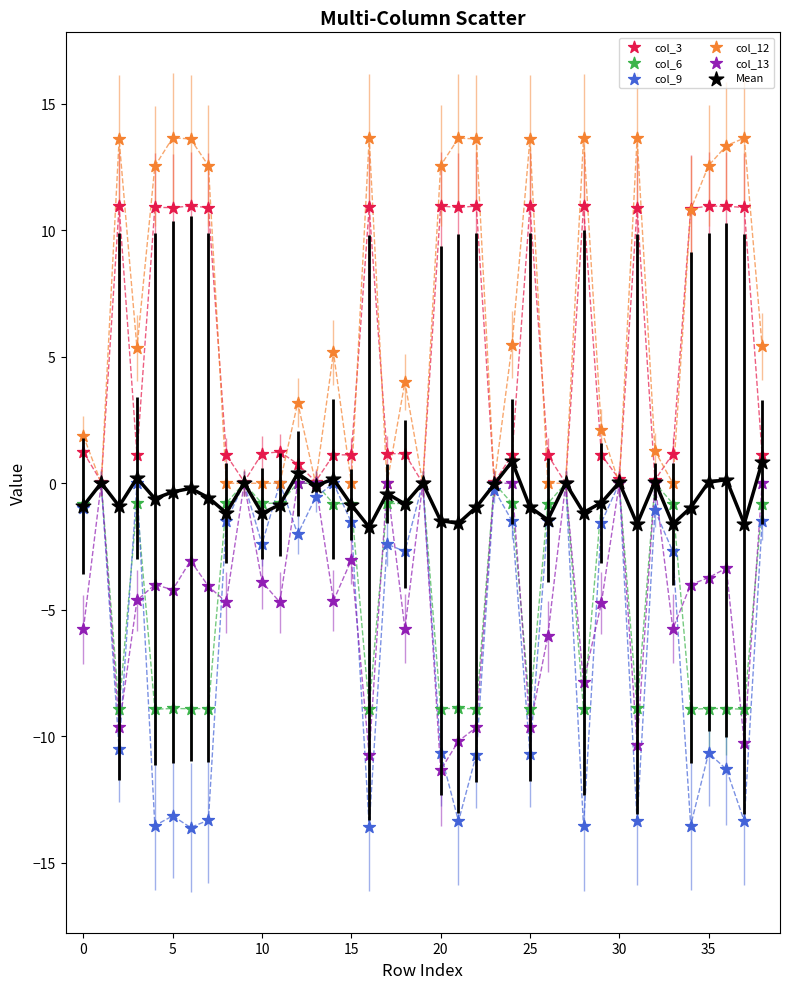

Which series has the largest Y range (max minus min)?

col_12